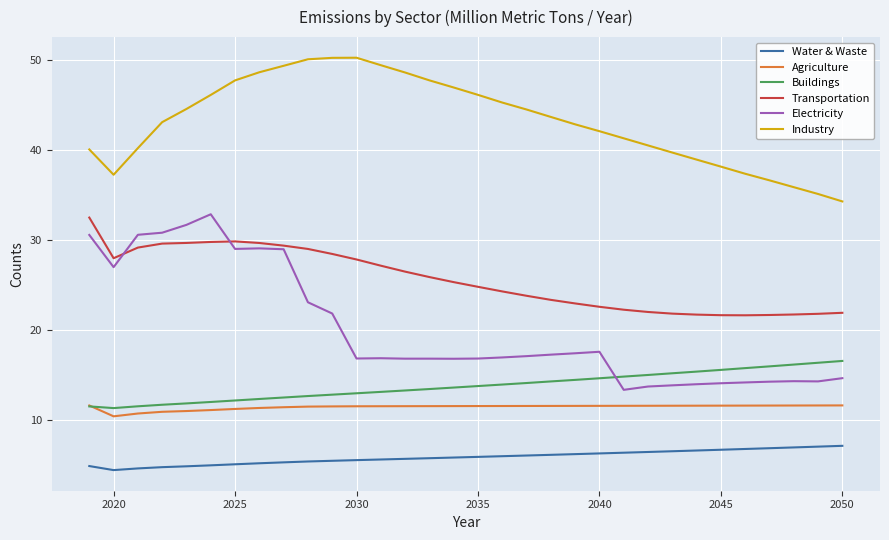

True or false: Transportation and Industry cross at least once.

False